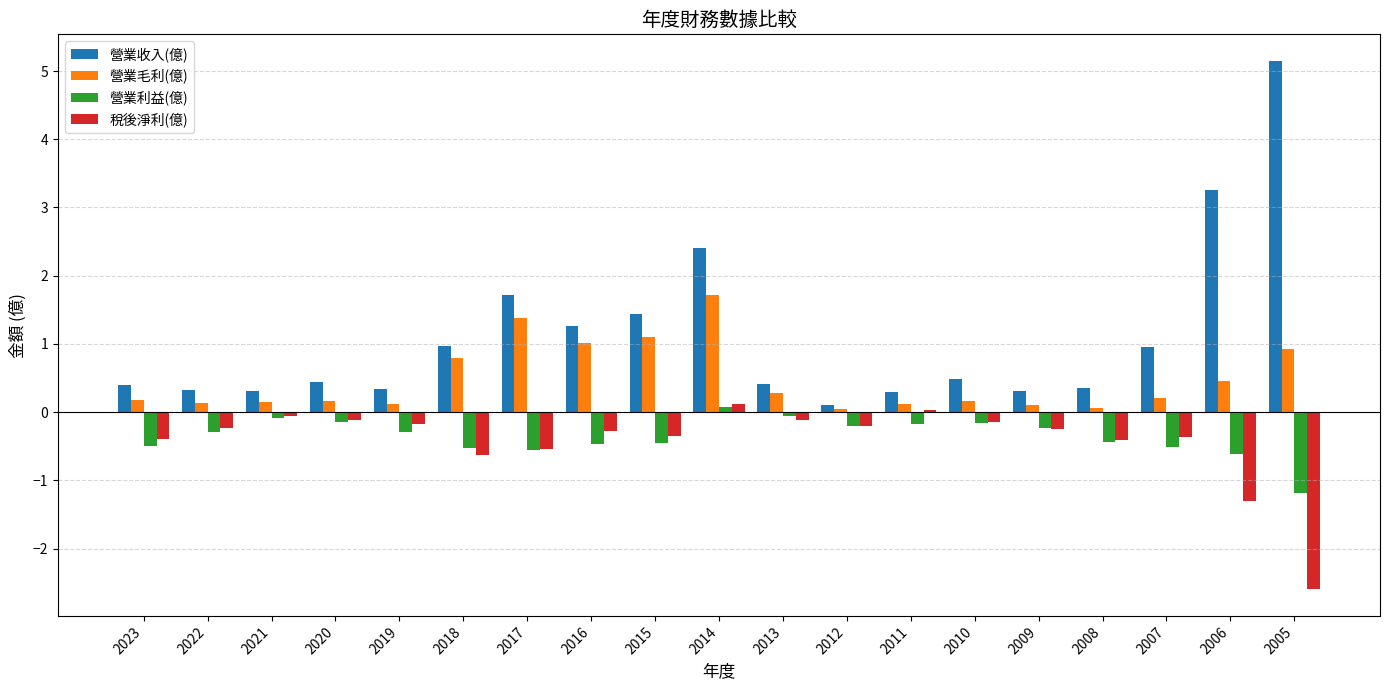

At which category is the sum across all series the highest?

2014